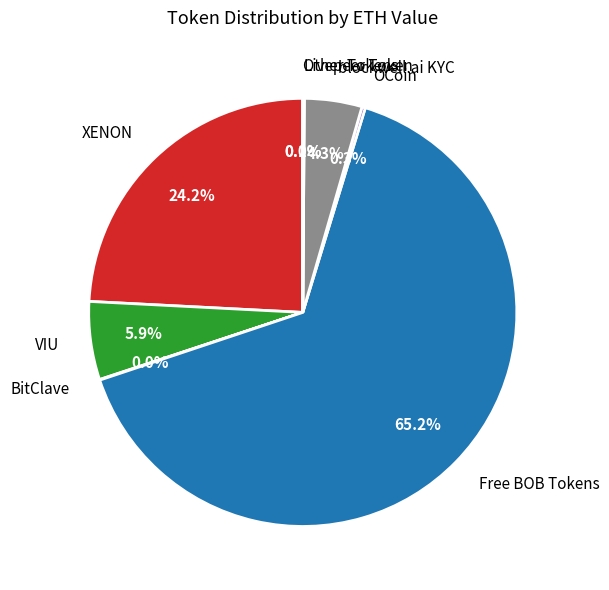

What percentage is NOT represented by Free BOB Tokens?

34.8%